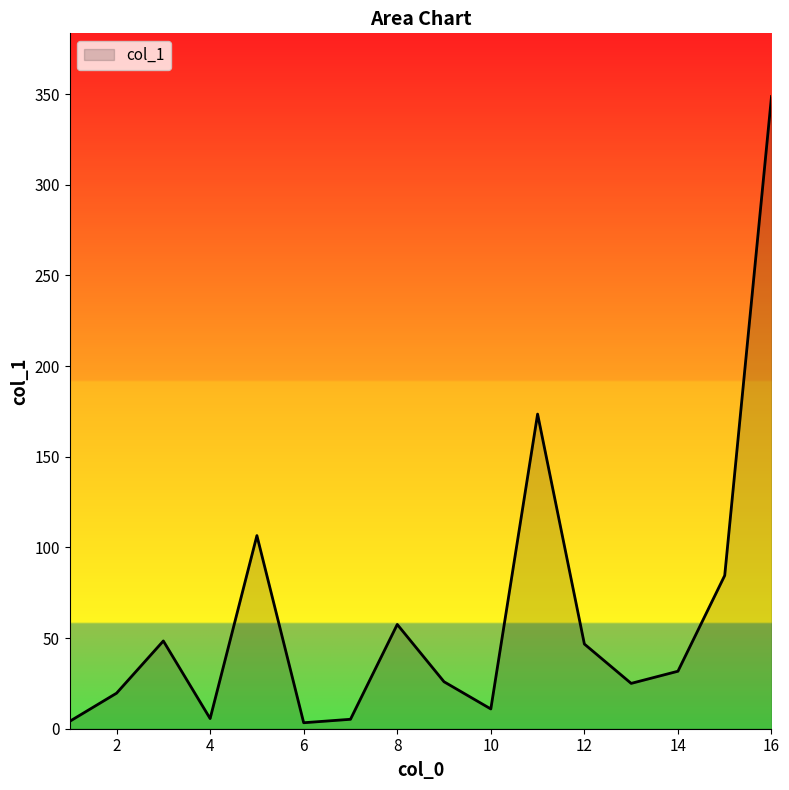

What is the minimum value shown in the chart?

3.3